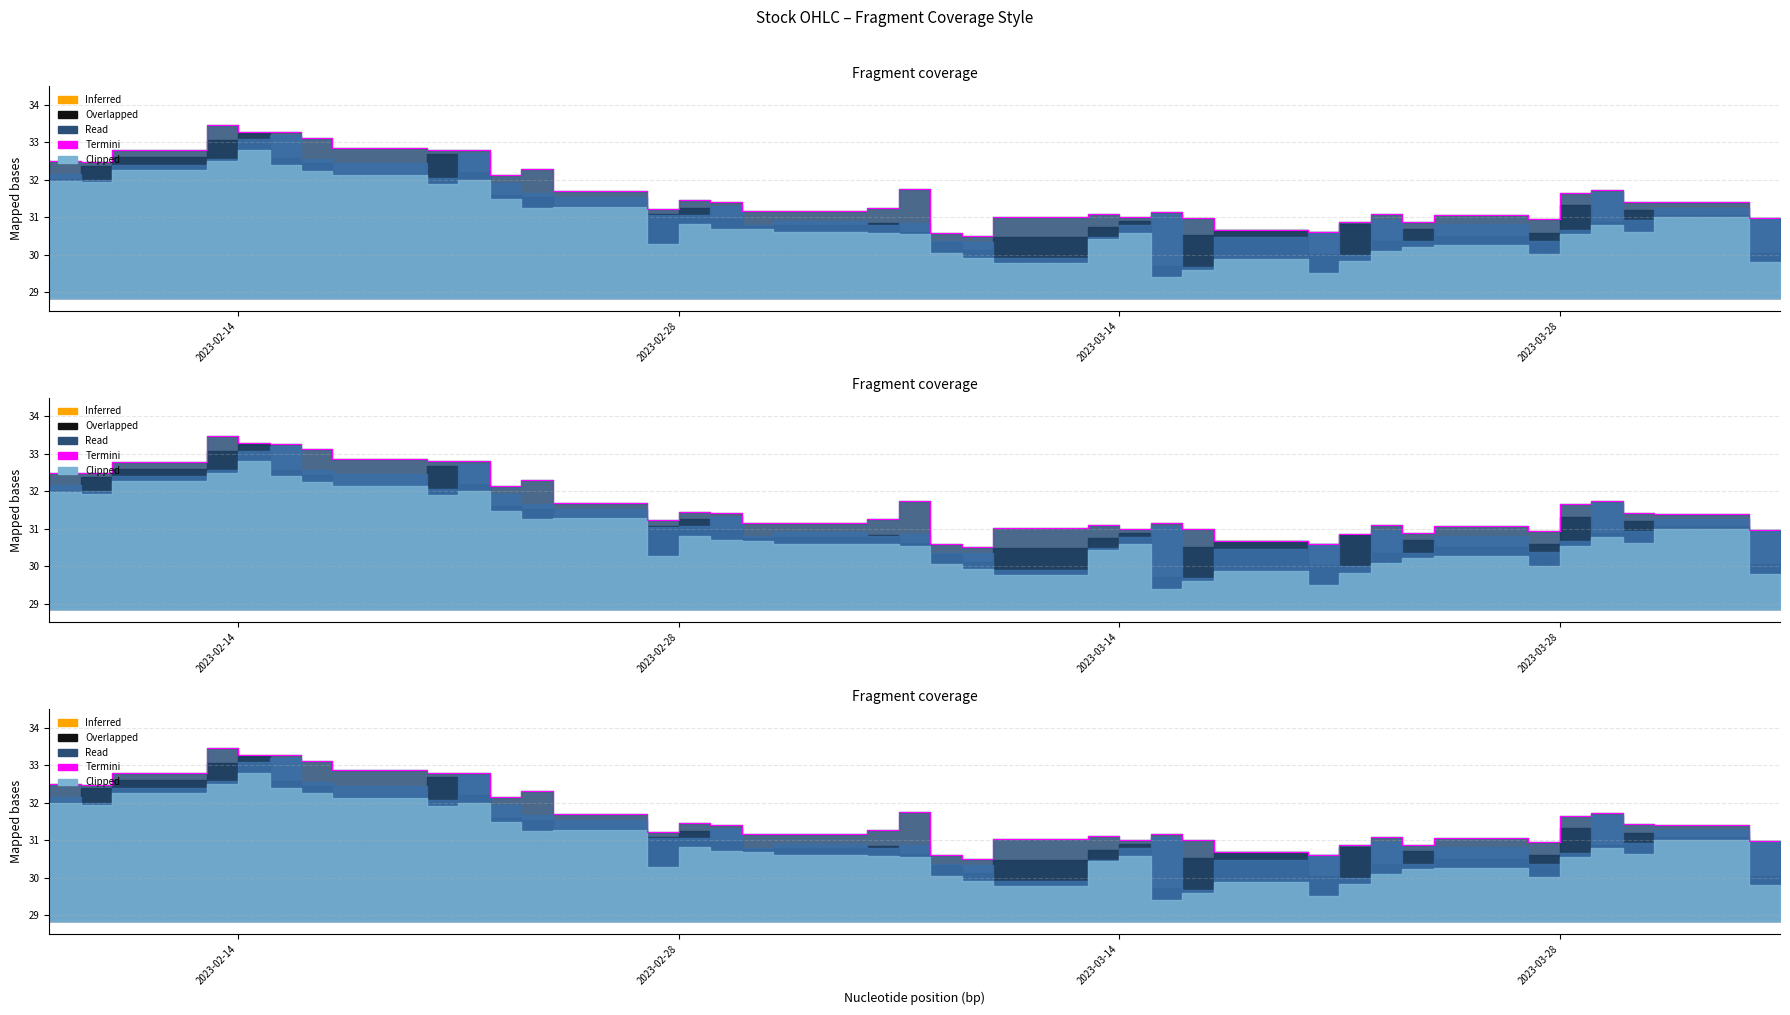

How many interior local peaks (higher than both neighbors) does the data have?

9